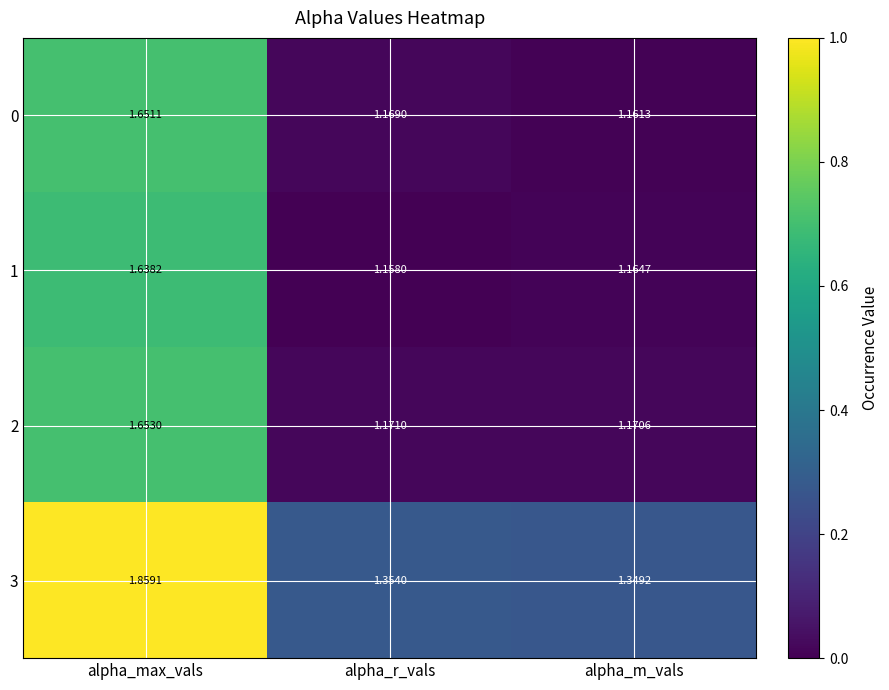

Is the value of 3 at alpha_m_vals greater than the value of 2 at alpha_m_vals?

Yes